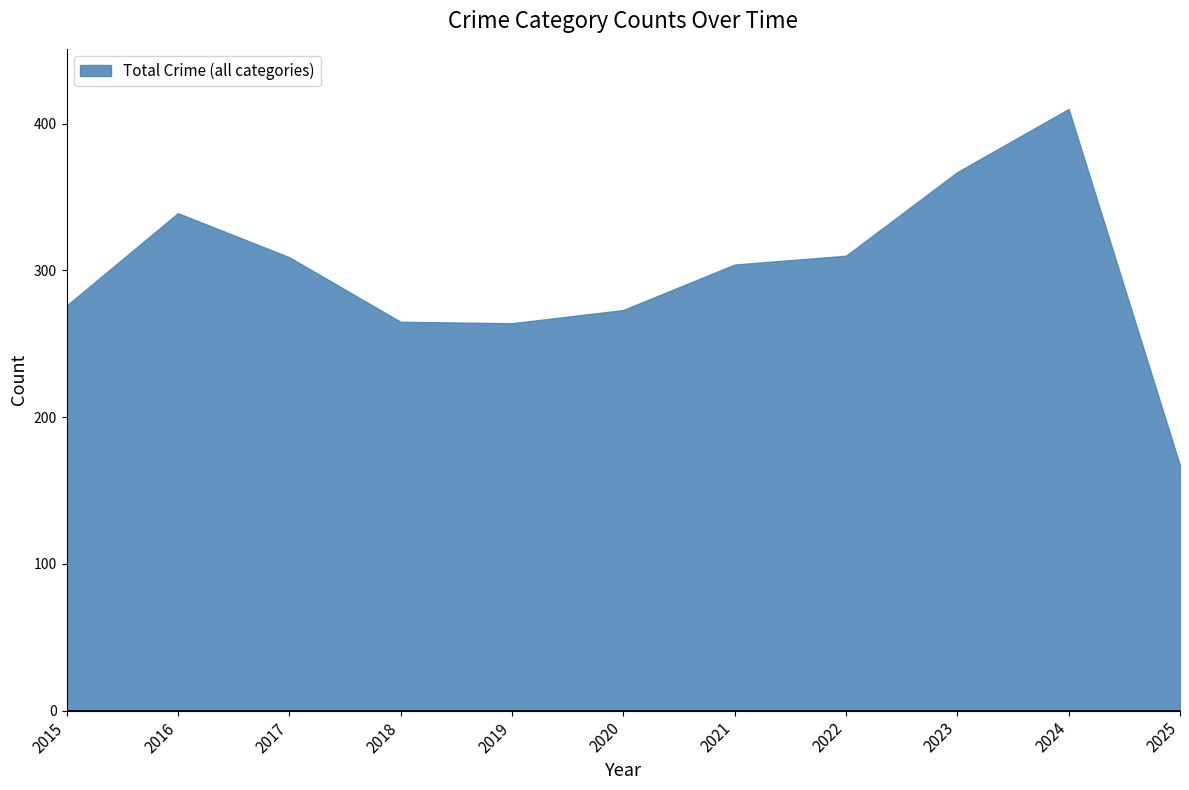

True or false: the data shows 339 at 2016.

True